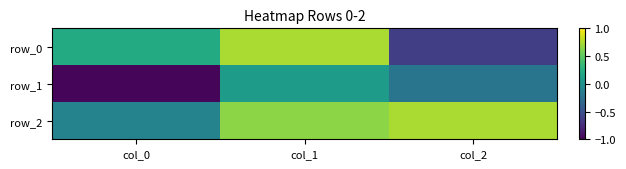

Which series has the largest total across all categories?

row_2